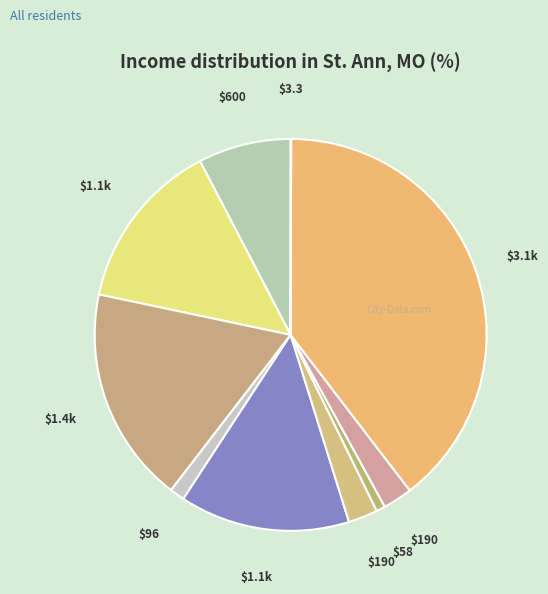

Does any single category account for the majority?

No